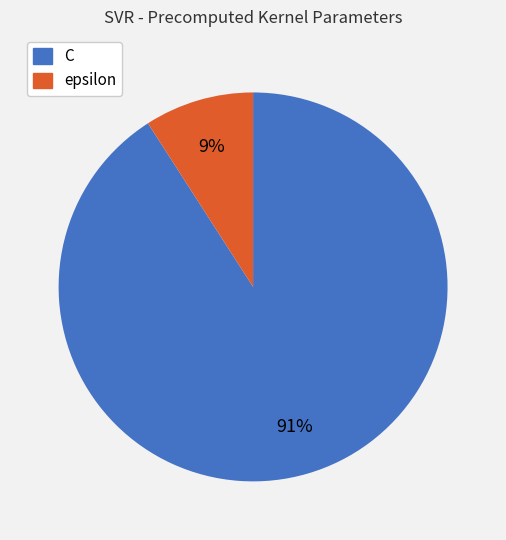

The epsilon slice represents 9% of the pie. True or false?

True